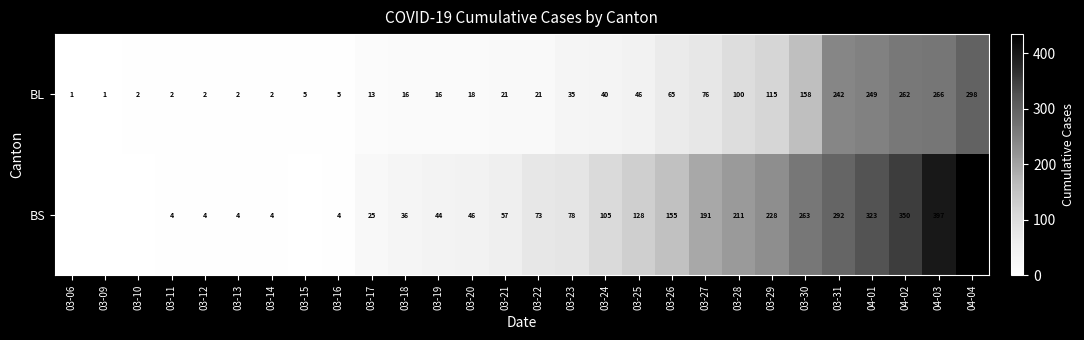

Which label corresponds to the largest value in the chart?

04-04